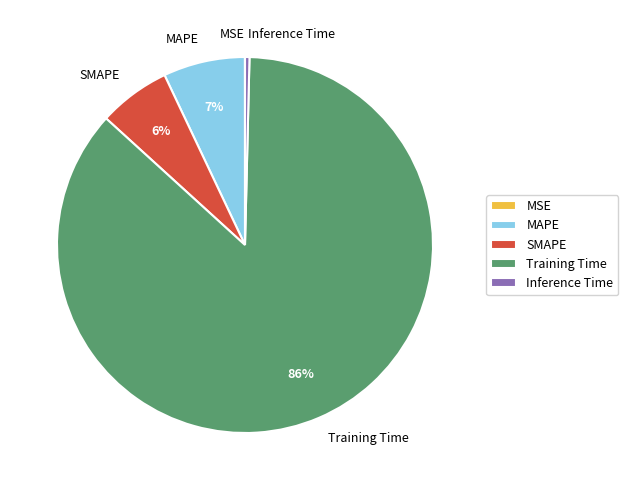

Is there a majority slice in this chart?

Yes